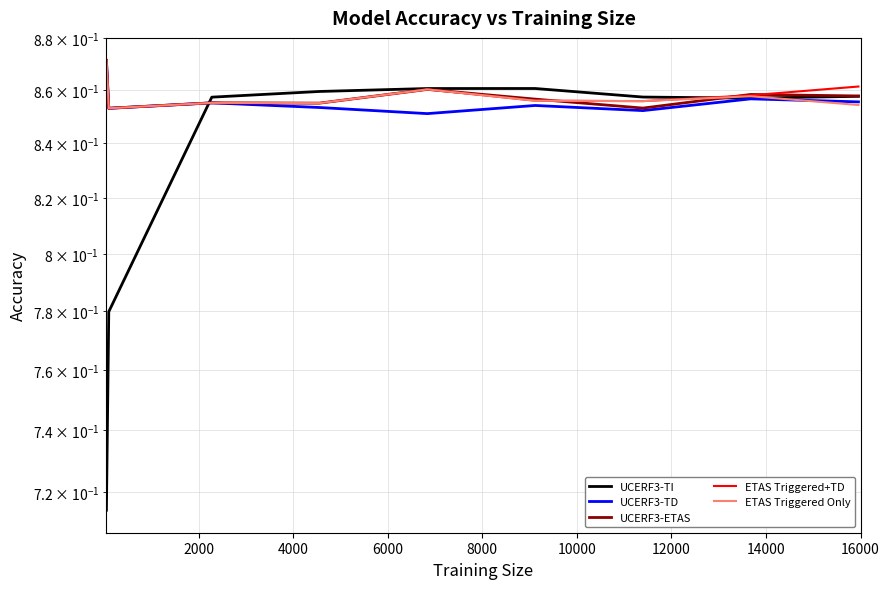

What is the total value across all series at 10000?

4.3